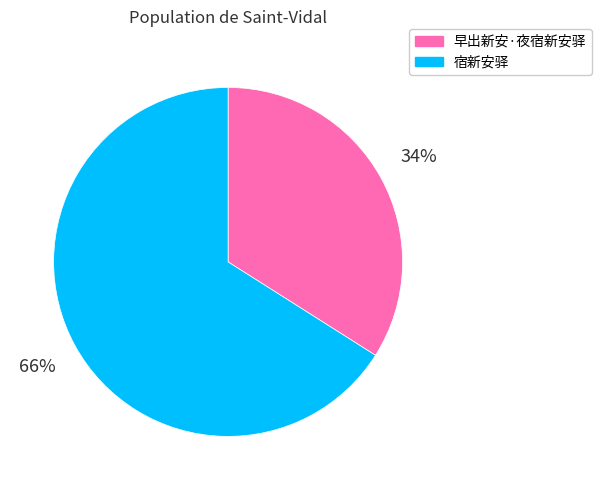

What is the largest slice in the pie chart?

宿新安驿